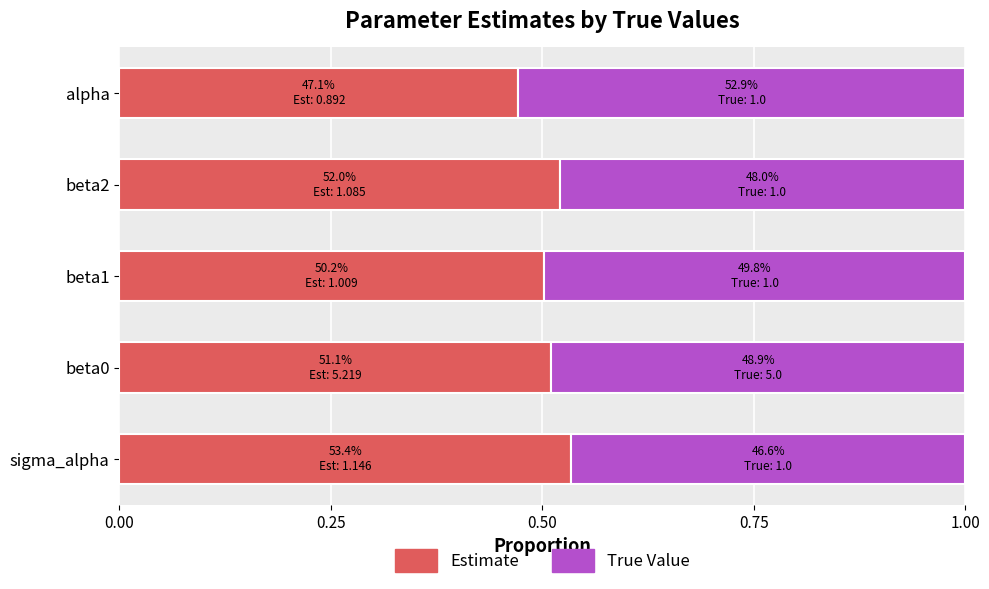

How many categories are shown in the chart?

5